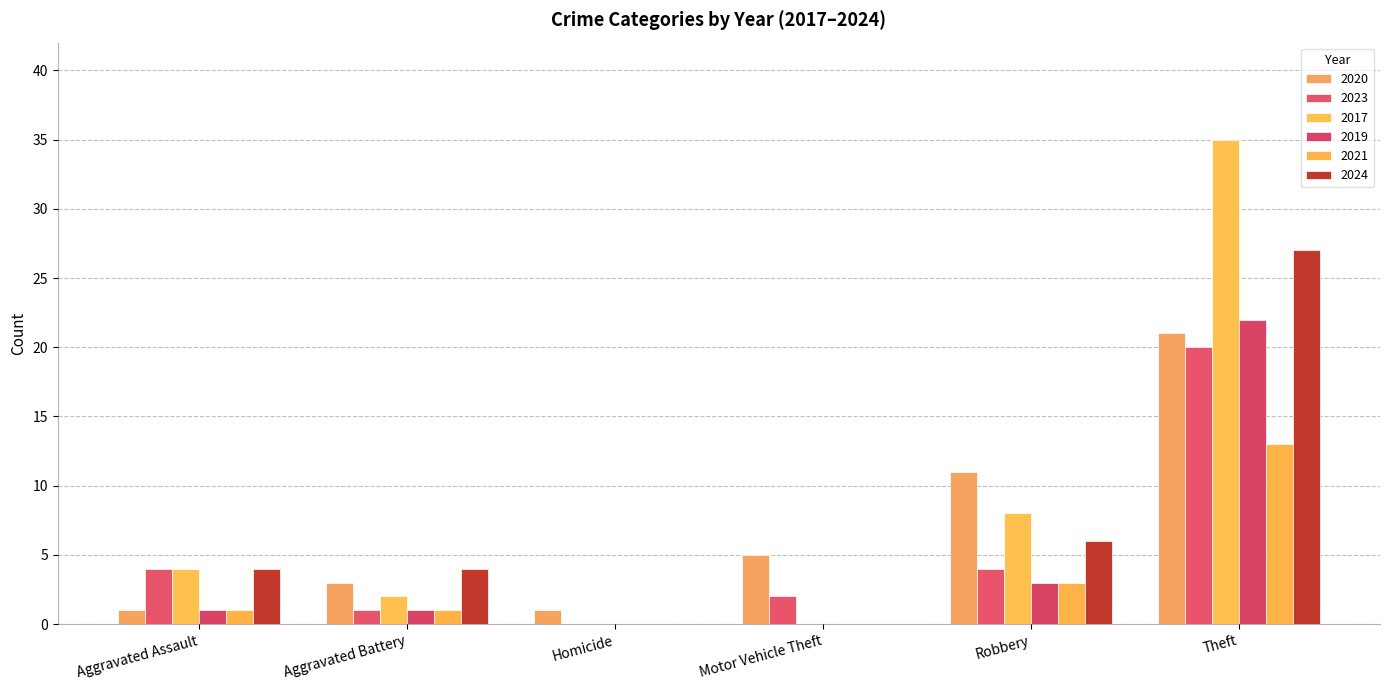

What is the maximum value for 2017?

35